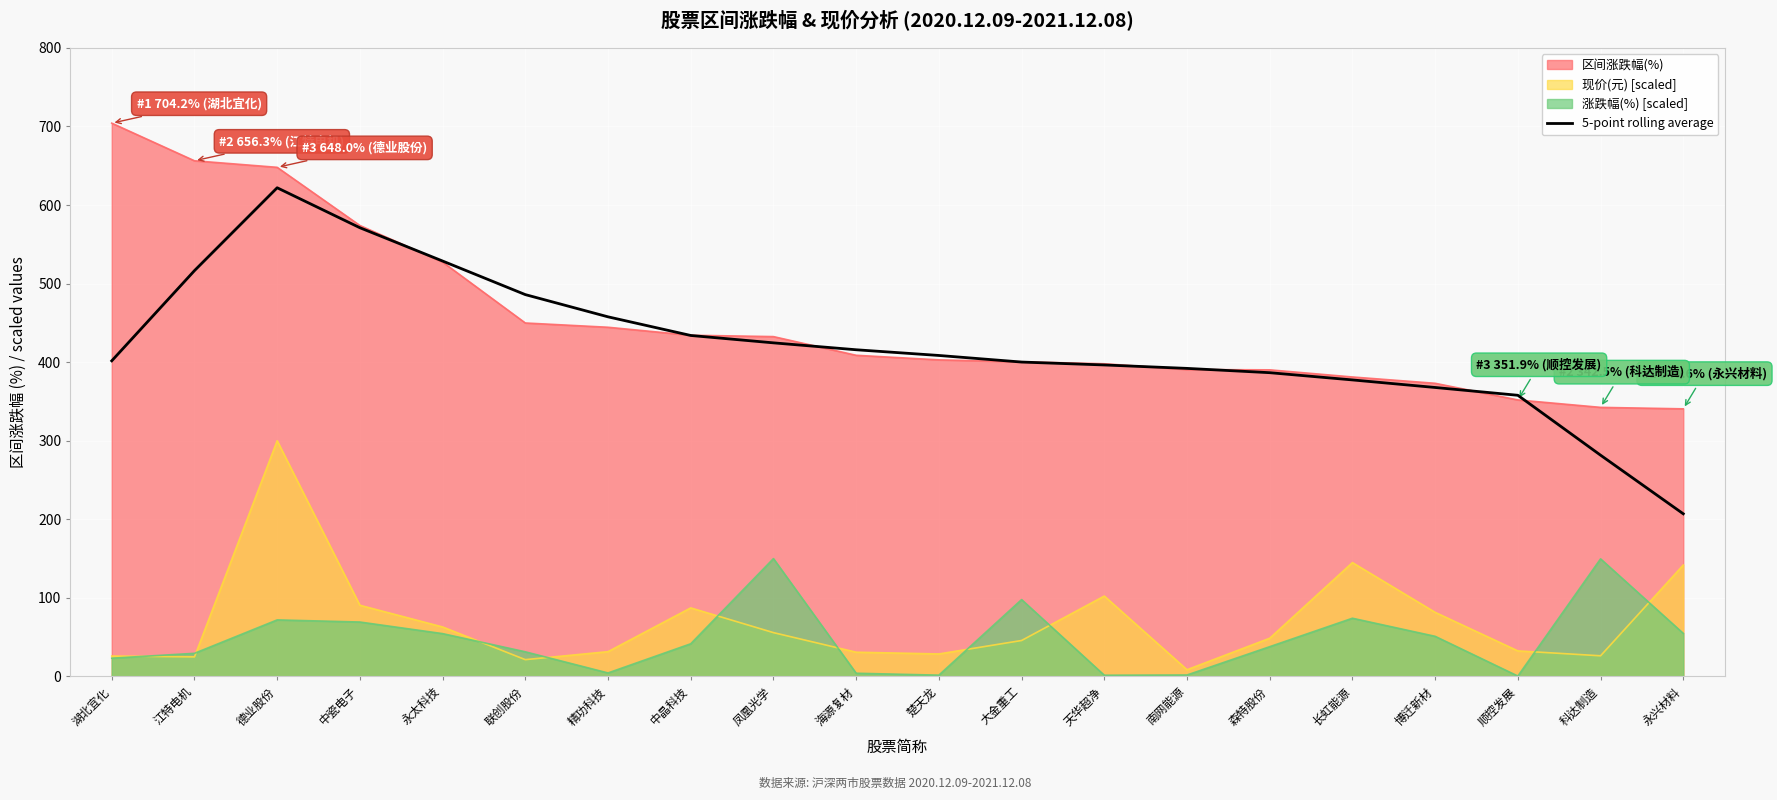

Reading left to right, transcribe all the data shown in this chart.

401.7	516.5	622.0	571.1	528.7	486.0	457.7	434.0	424.6	415.8	408.5	400.1	396.4	392.1	386.6	377.4	367.8	357.8	281.6	207.0